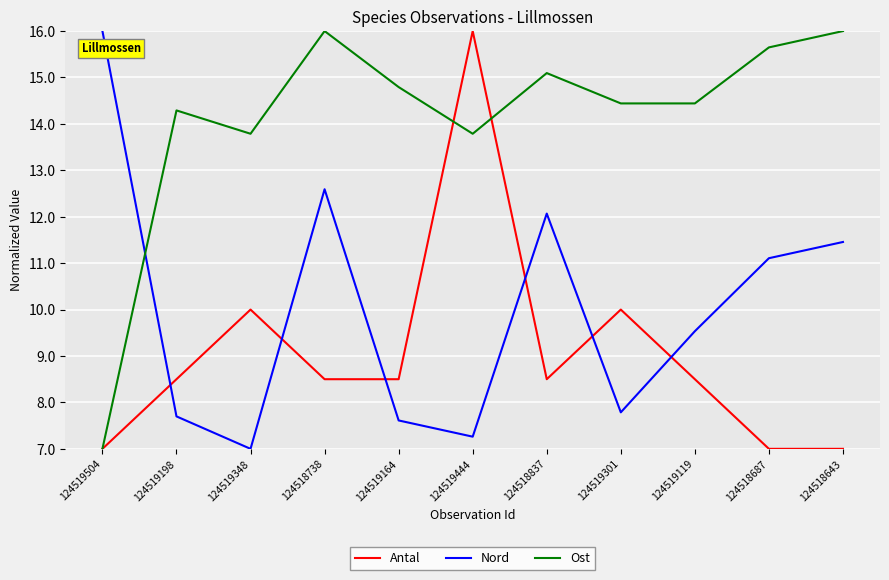

Reading left to right, list all the values displayed in this chart.

Antal: 124519504=7.0	124519198=8.5	124519348=10.0	124518738=8.5	124519164=8.5	124519444=16.0	124518837=8.5	124519301=10.0	124519119=8.5	124518687=7.0	124518643=7.0
Nord: 124519504=16.0	124519198=7.7	124519348=7.0	124518738=12.6	124519164=7.6	124519444=7.3	124518837=12.1	124519301=7.8	124519119=9.5	124518687=11.1	124518643=11.5
Ost: 124519504=7.0	124519198=14.3	124519348=13.8	124518738=16.0	124519164=14.8	124519444=13.8	124518837=15.1	124519301=14.4	124519119=14.4	124518687=15.6	124518643=16.0